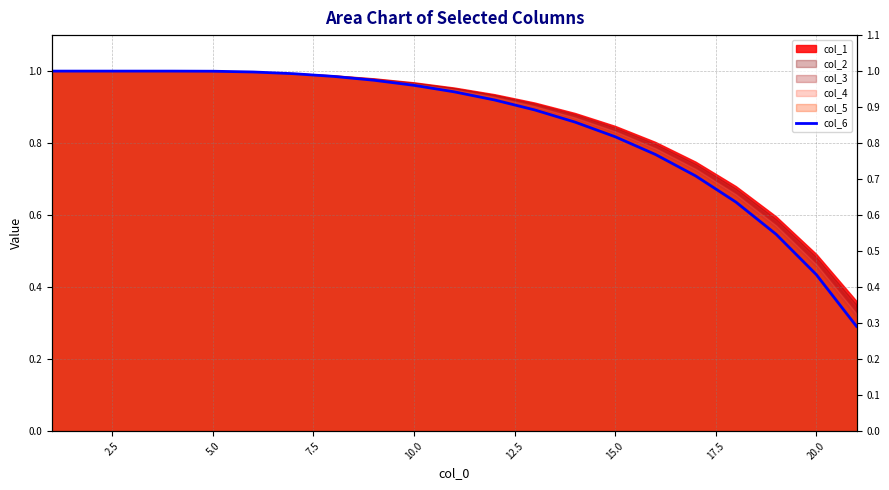

What is the difference between the second highest and second lowest values?

0.6